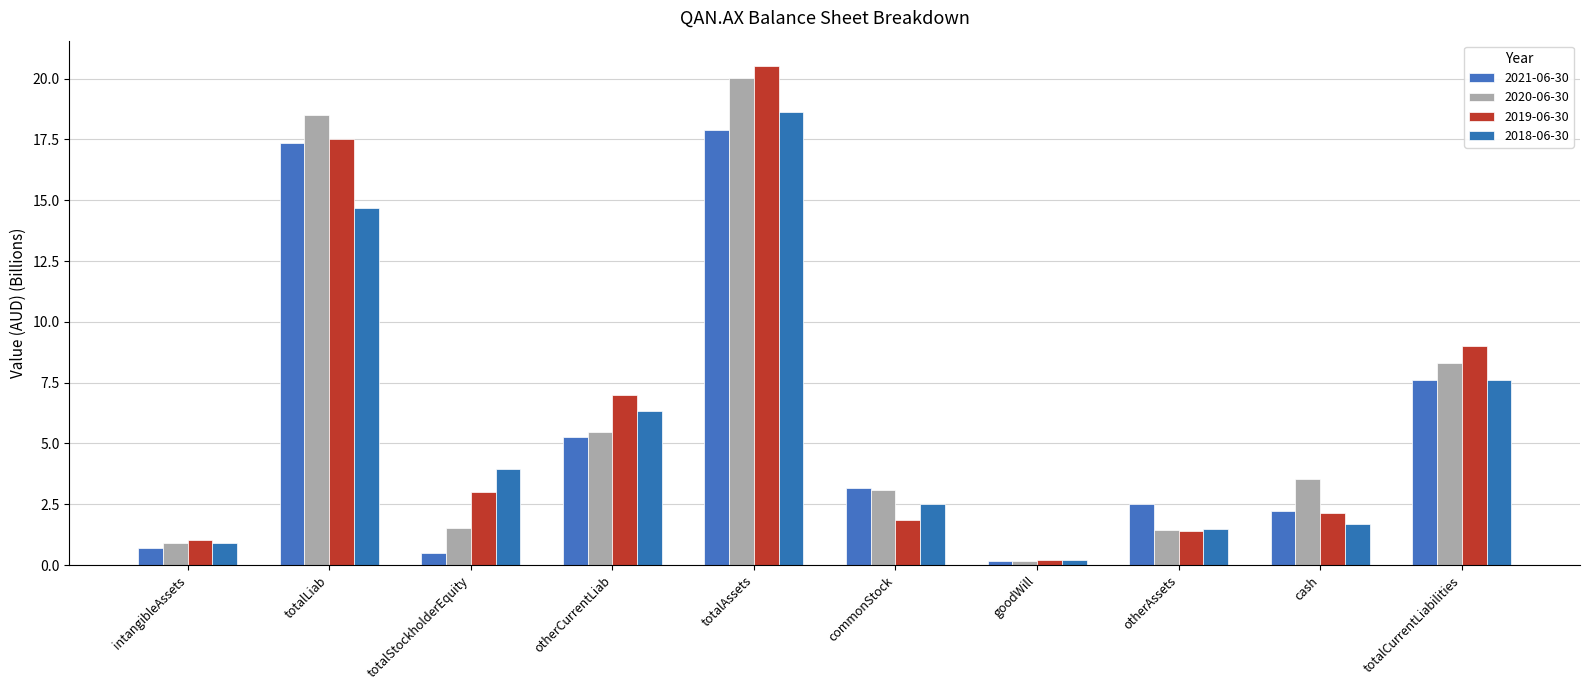

At how many categories does at least one series exceed 10?

2